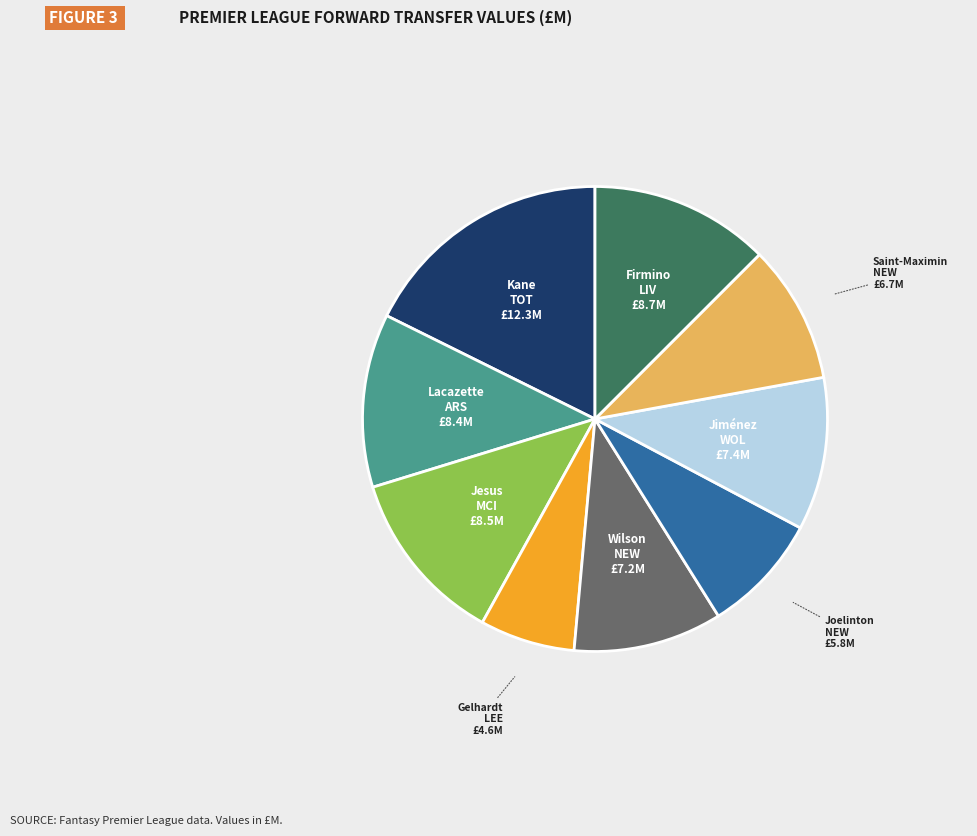

Does any single category account for the majority?

No